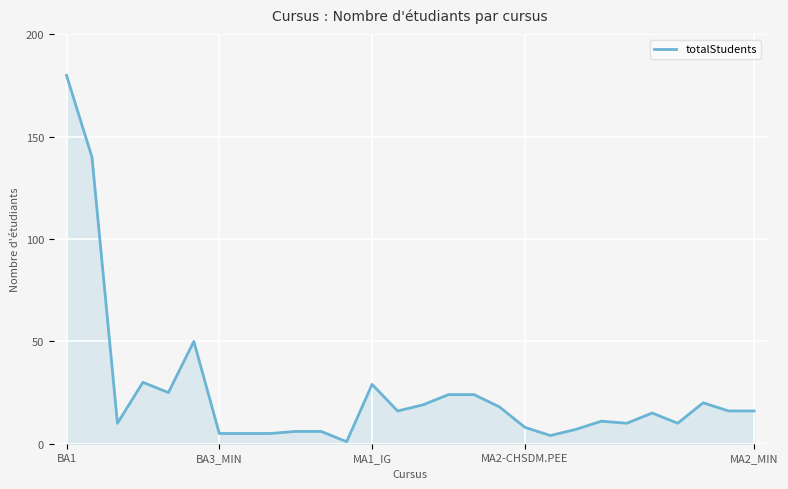

What is the greatest value displayed?

180